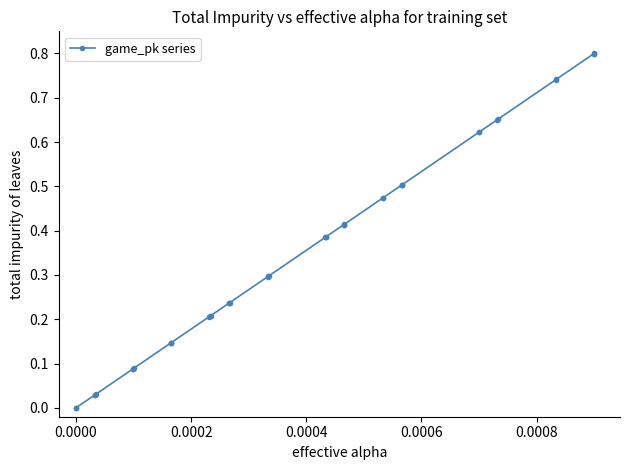

What is the value of the 18th point from the left?

0.3